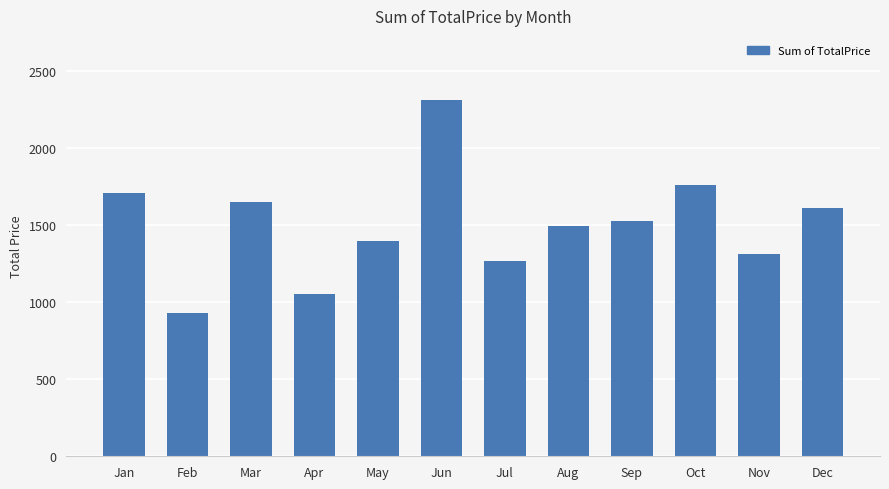

Which label corresponds to the smallest value in the chart?

Feb